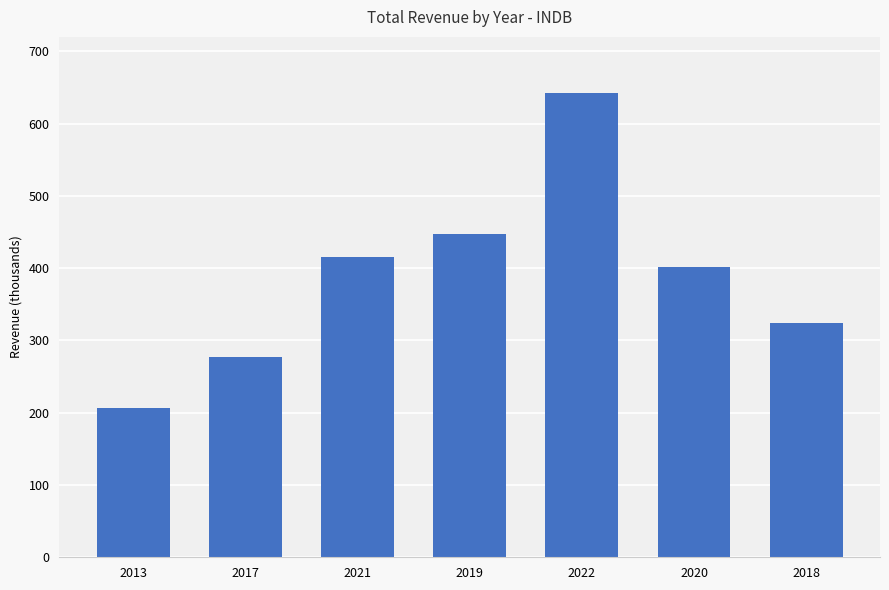

The chart shows a value of 402100 at 2020. True or false?

True